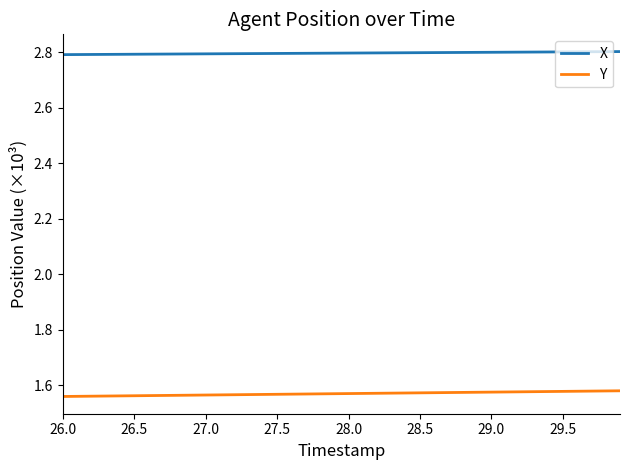

Rank the series by their average value, from highest to lowest.

X, Y